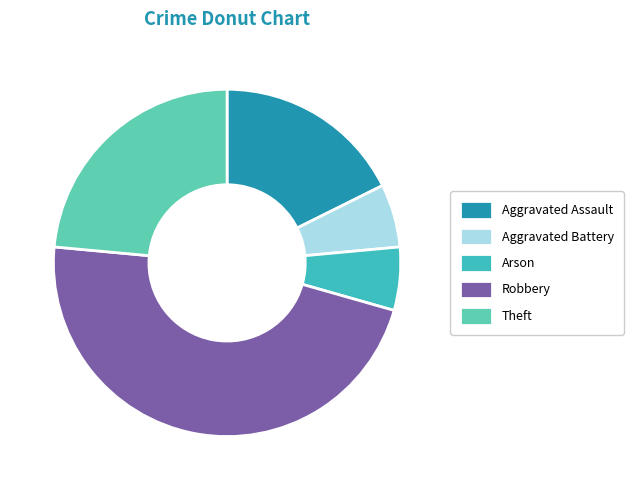

To the nearest percent, what percentage of the pie is Robbery?

47%